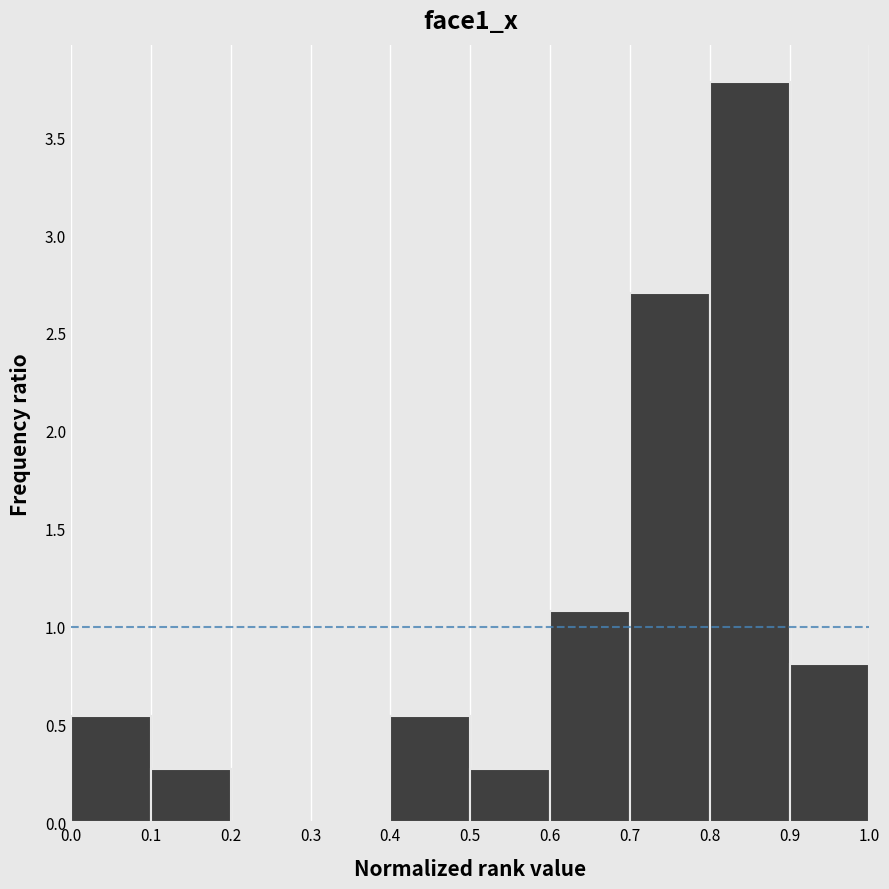

How tall is the bar that spans 0.5 to 0.6 on the x-axis? The values are not printed on the chart, so give them approximately, as read against the axis.

0.25